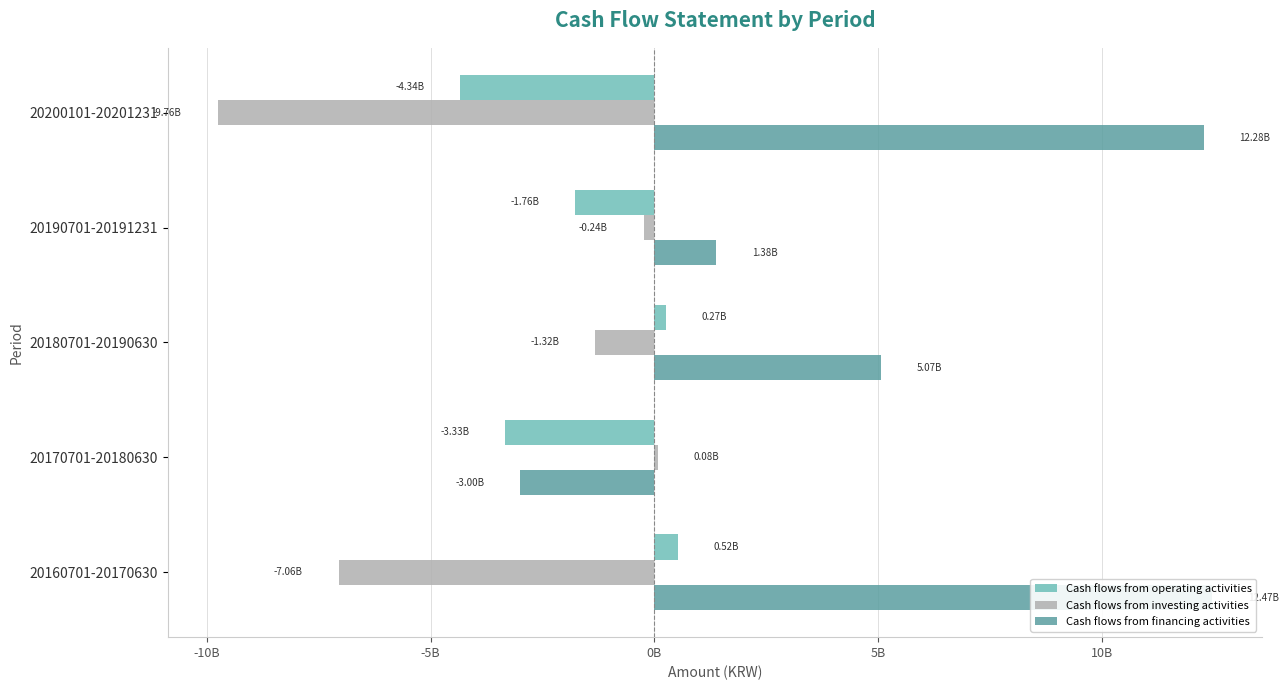

Which series has the largest total across all categories?

Cash flows from financing activities